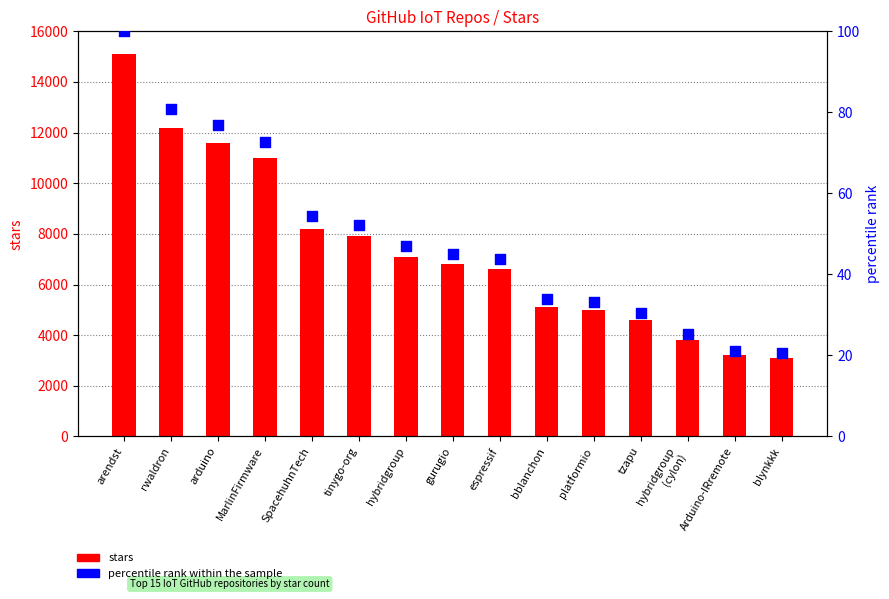

What are all the series names shown in the legend?

stars, percentile rank within the sample